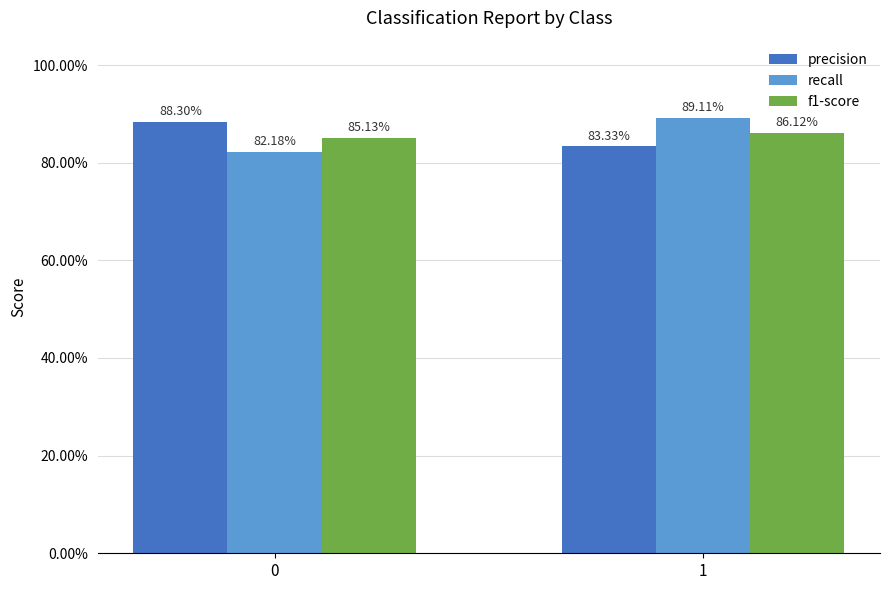

Rank the series by their maximum value, from highest to lowest.

recall, precision, f1-score